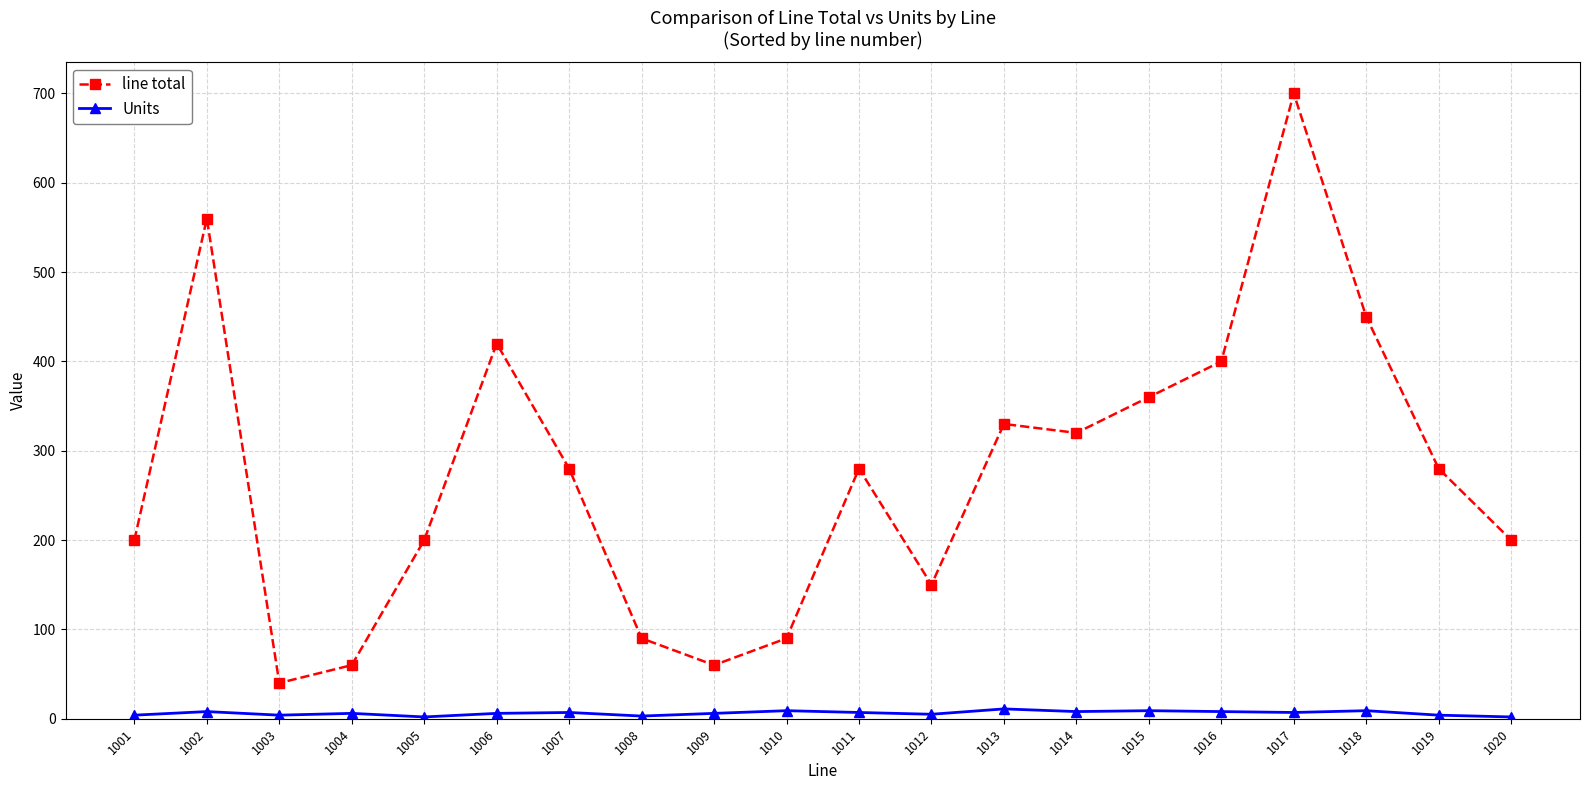

Is this an area chart (filled region under the line)?

No